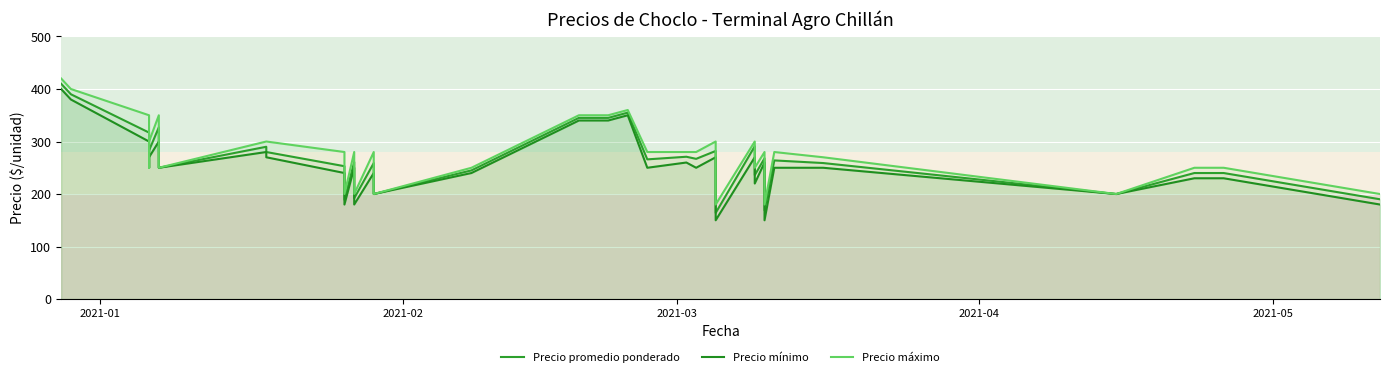

How many interior local valleys does the Precio máximo series have?

9